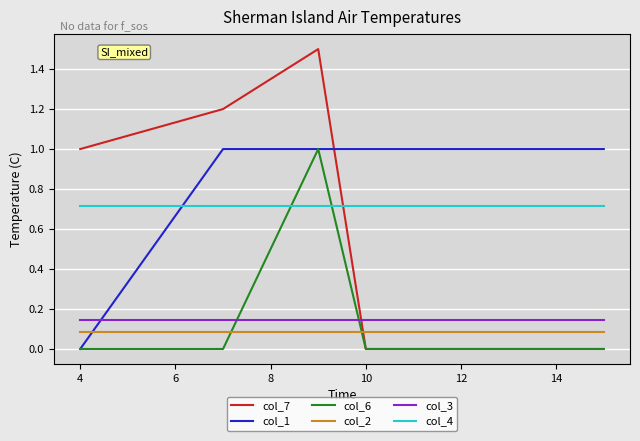

At 4, list the series in order from smallest to largest.

col_1, col_6, col_2, col_3, col_4, col_7